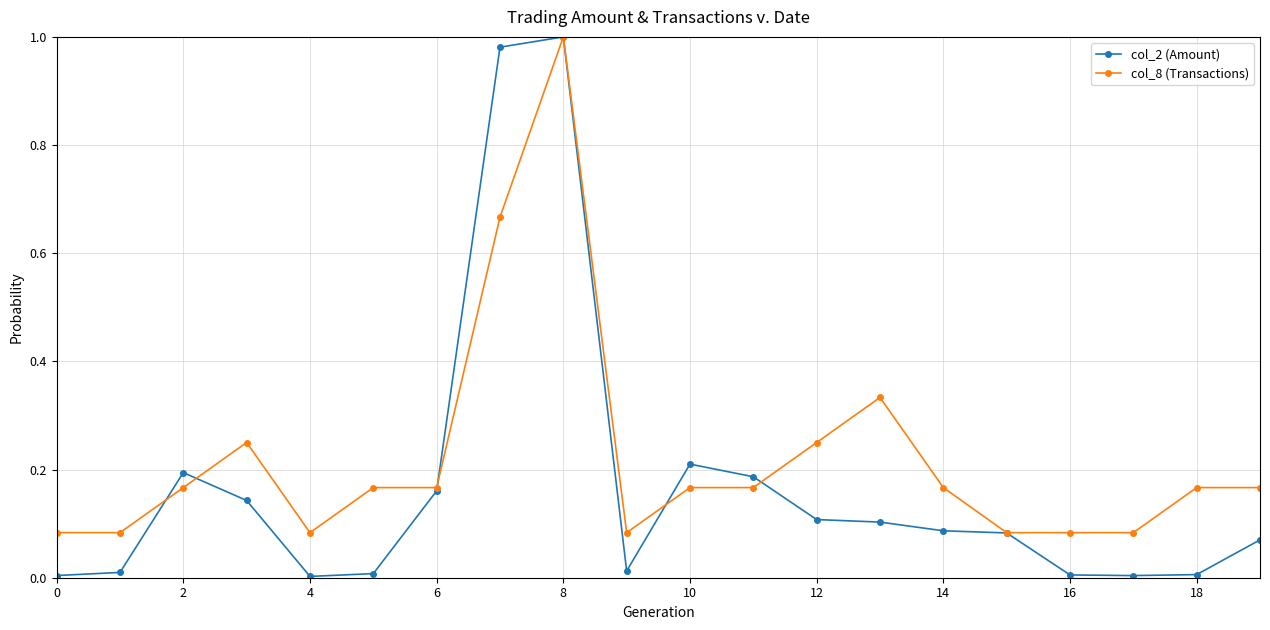

True or false: col_8 (Transactions) and col_2 (Amount) intersect in this chart.

True